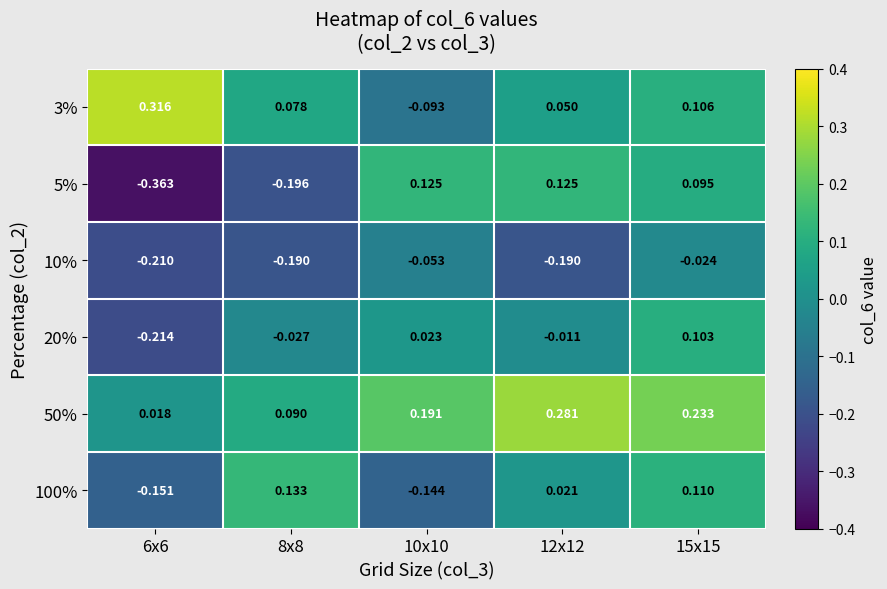

Rank the series by their maximum value, from lowest to highest.

10%, 20%, 5%, 100%, 50%, 3%